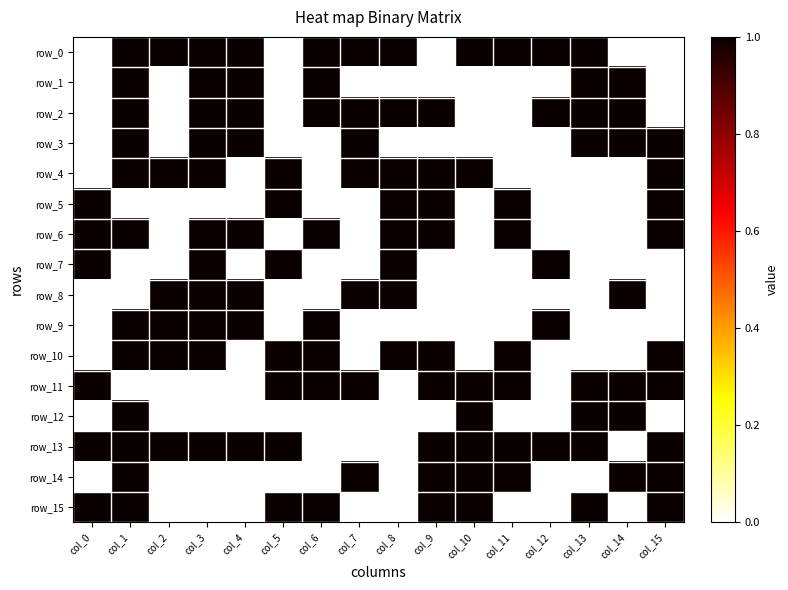

What is the sum of all row_3 values?

7